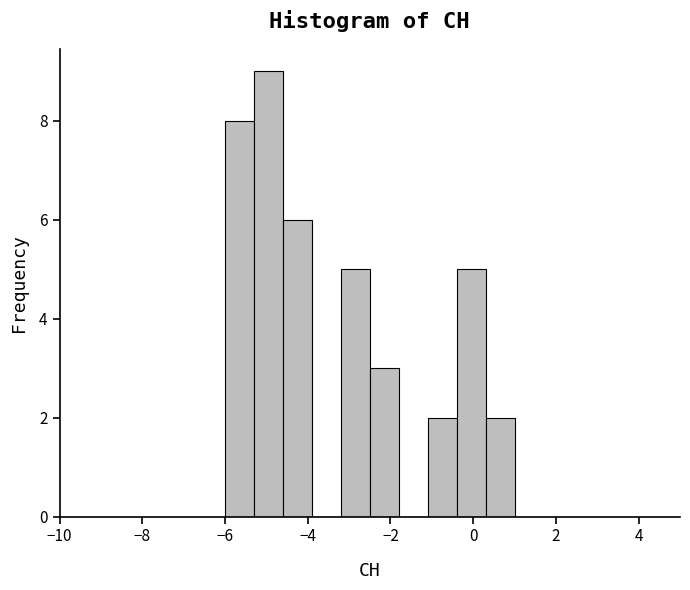

Around what value on the x-axis is the tallest bar? Give the approximate position of its centre, as read against the axis.

-5.0